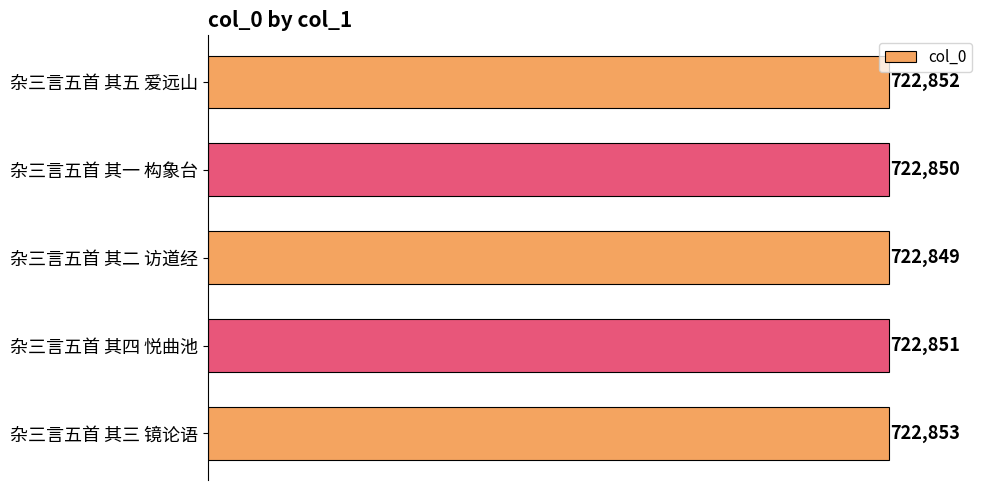

Is it true that the value at 杂三言五首 其一 构象台 is 165935?

False